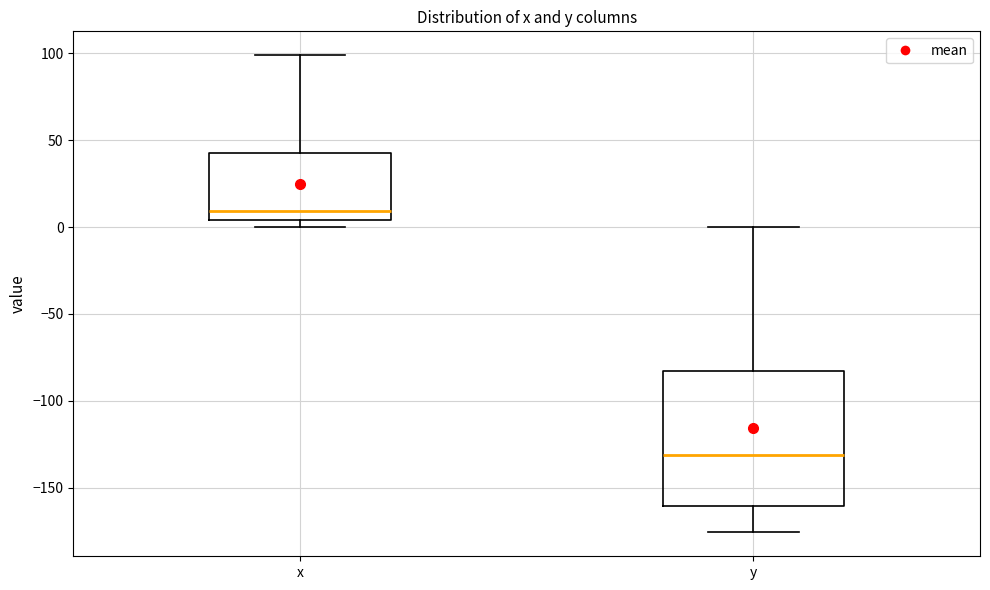

Which box's median line is the highest?

x